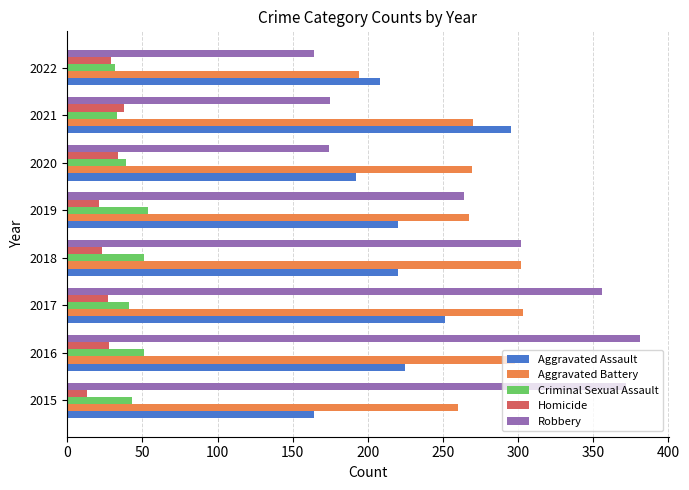

Read the Aggravated Battery value at 2021, to the nearest 5.

270